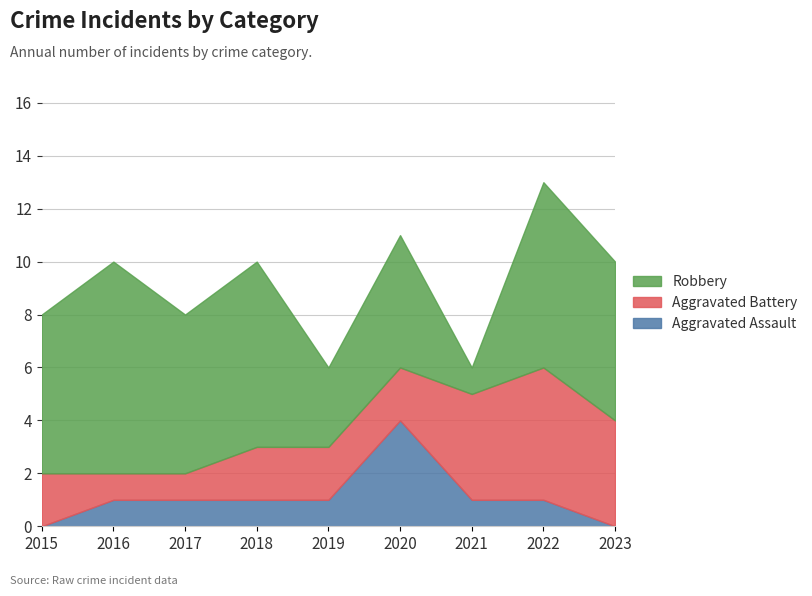

Does the chart have visible grid lines?

Yes